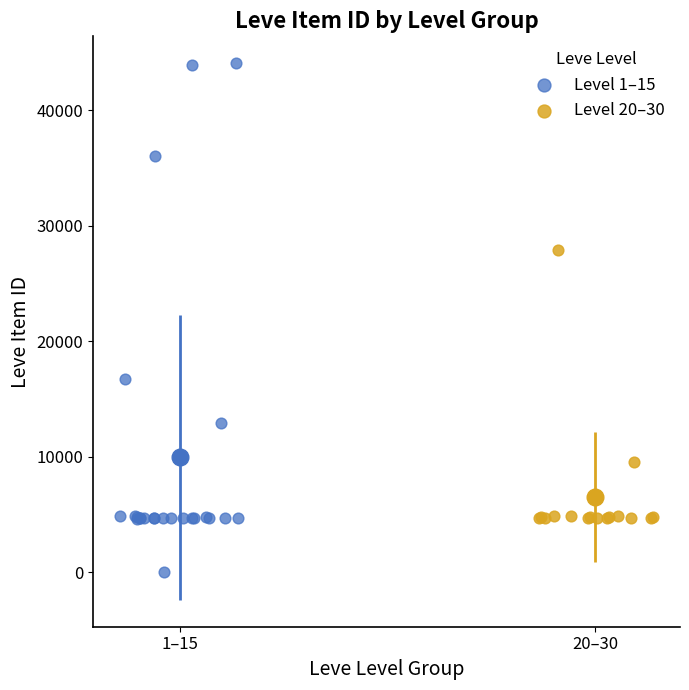

Which series contains the highest Y value?

Level 1–15